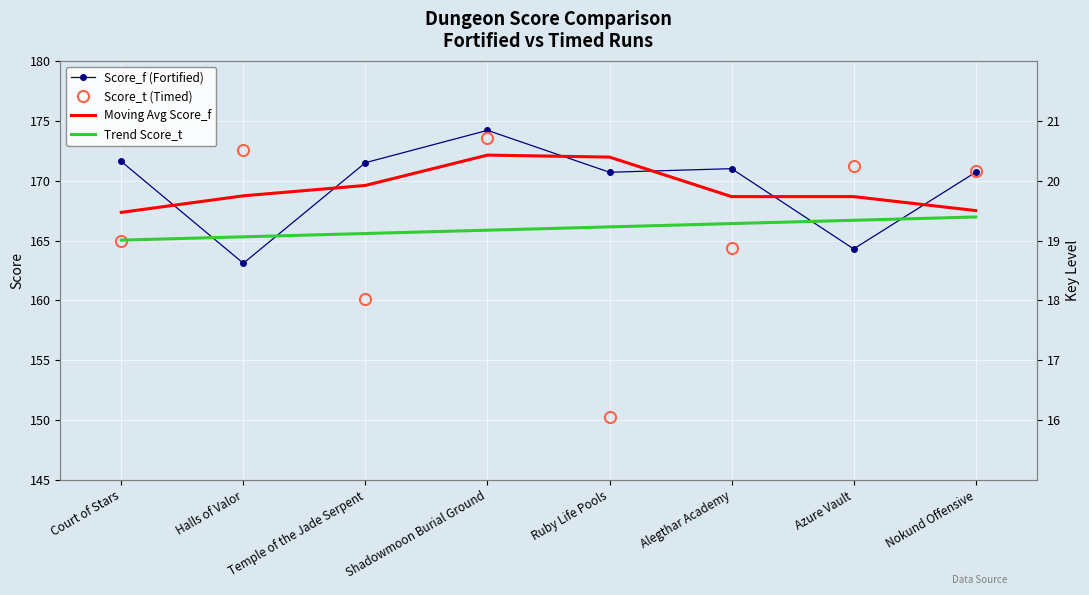

True or false: Moving Avg Score_f and Trend Score_t intersect in this chart.

False